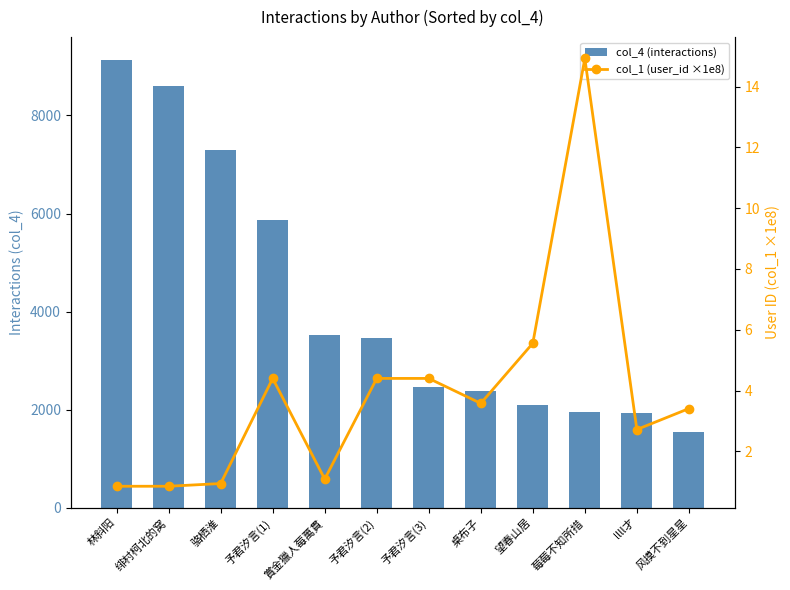

What are all the series names shown in the legend?

col_4 (interactions), col_1 (user_id ×1e8)